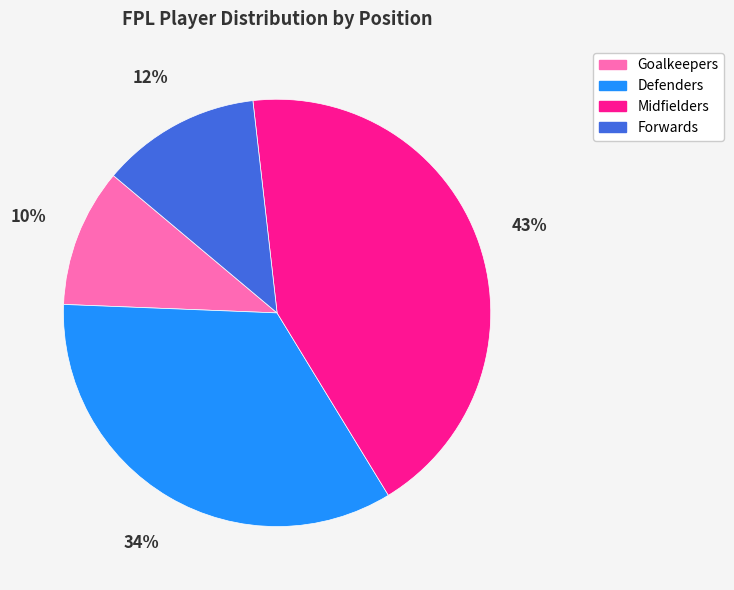

Count the number of slices in the pie.

4